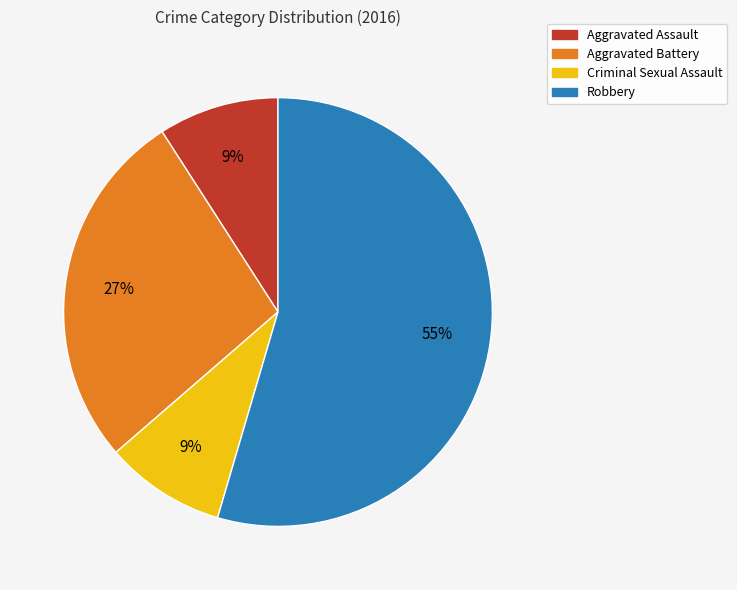

What percentage is the Criminal Sexual Assault slice, to the nearest percent?

9%